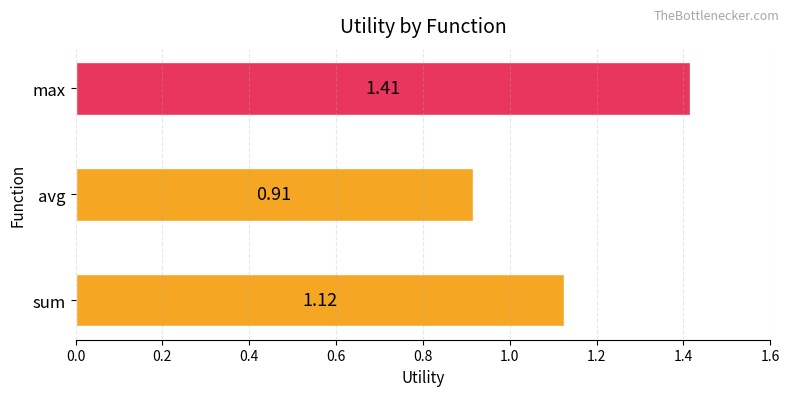

What is the change in value from avg to max?

+0.5